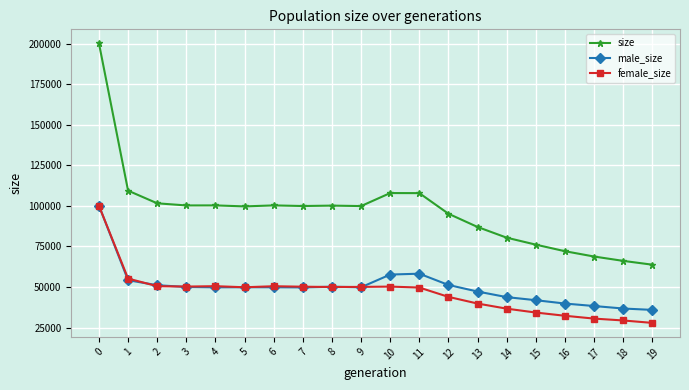

True or false: size and female_size cross at least once.

False